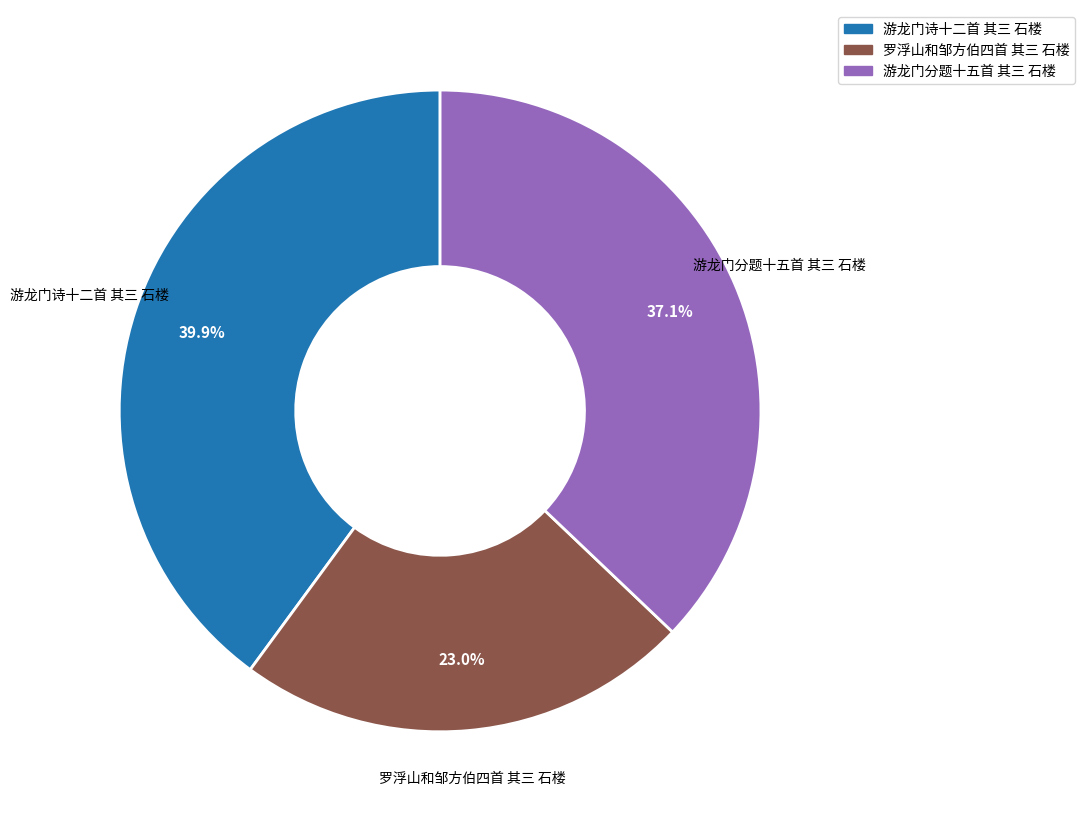

To the nearest percent, what percentage of the pie is 游龙门分题十五首 其三 石楼?

37%